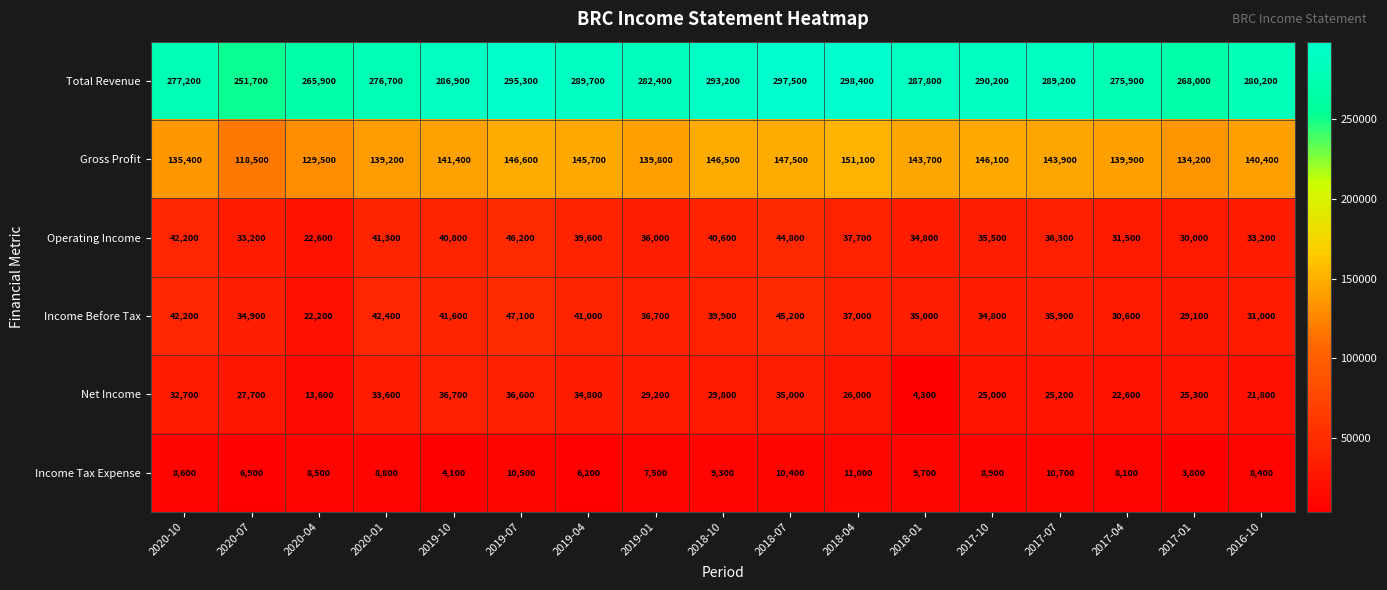

What is the difference between the highest and lowest values at 2017-04?

267800